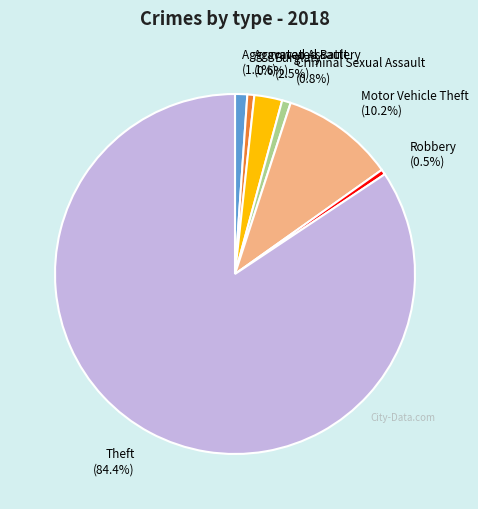

To the nearest percent, what portion does Motor Vehicle Theft represent?

10%